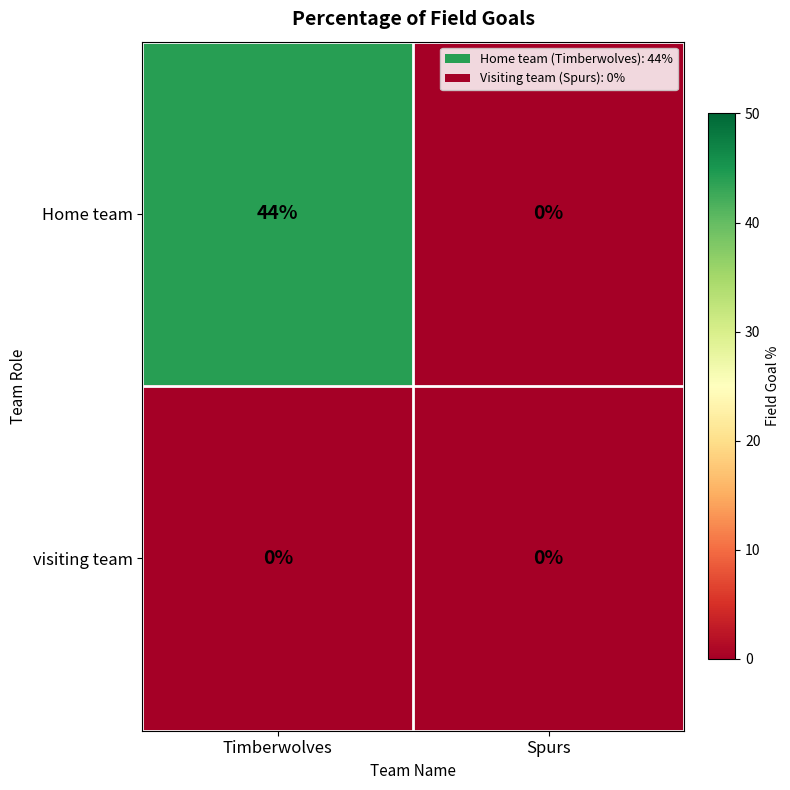

Which category has the highest value in the Home team series?

Timberwolves